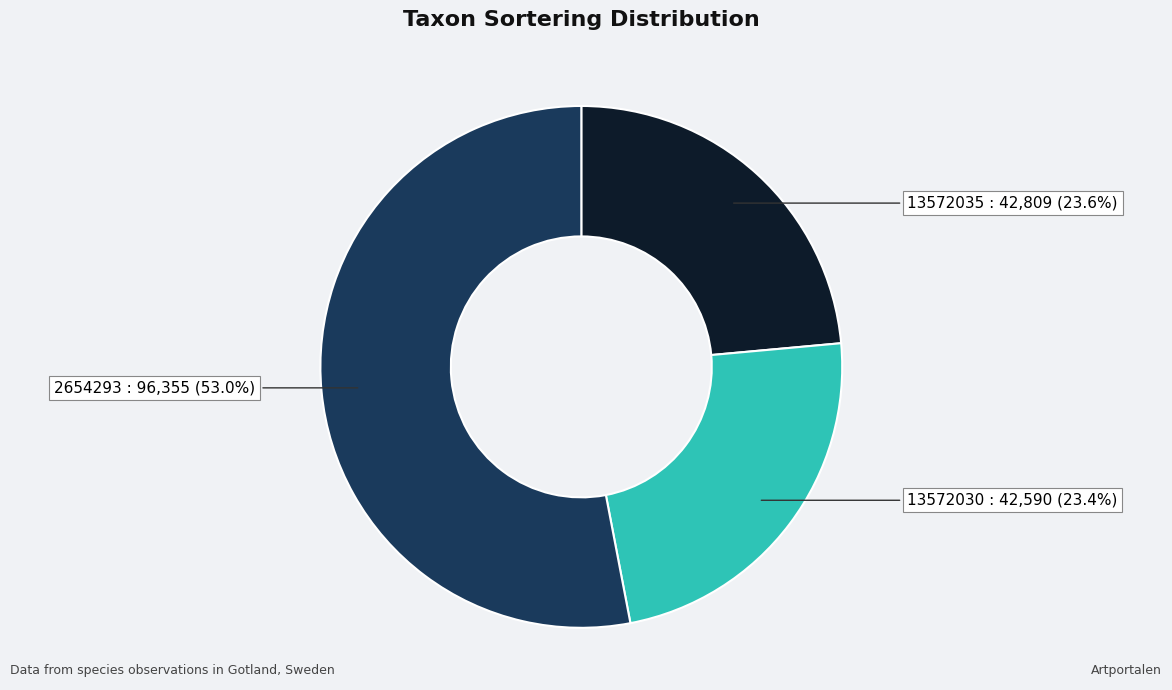

How many slices are in this pie chart?

3